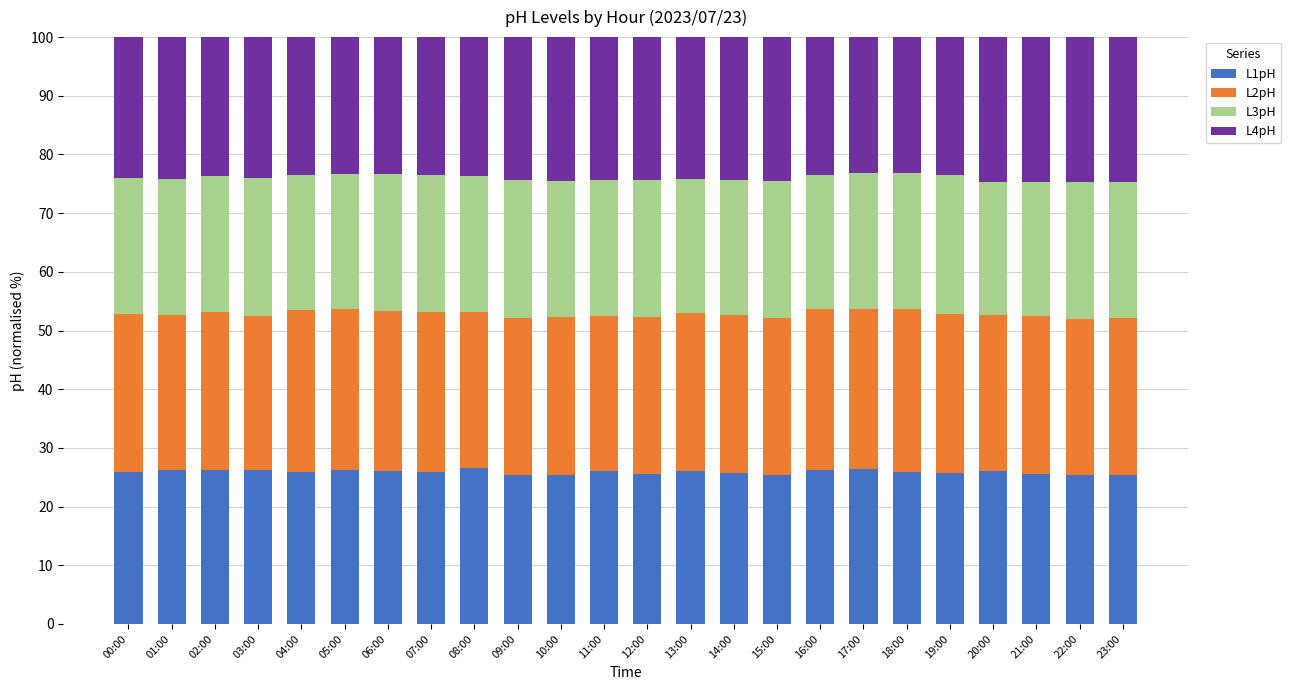

What is the total value across all series at 18:00?

100.0